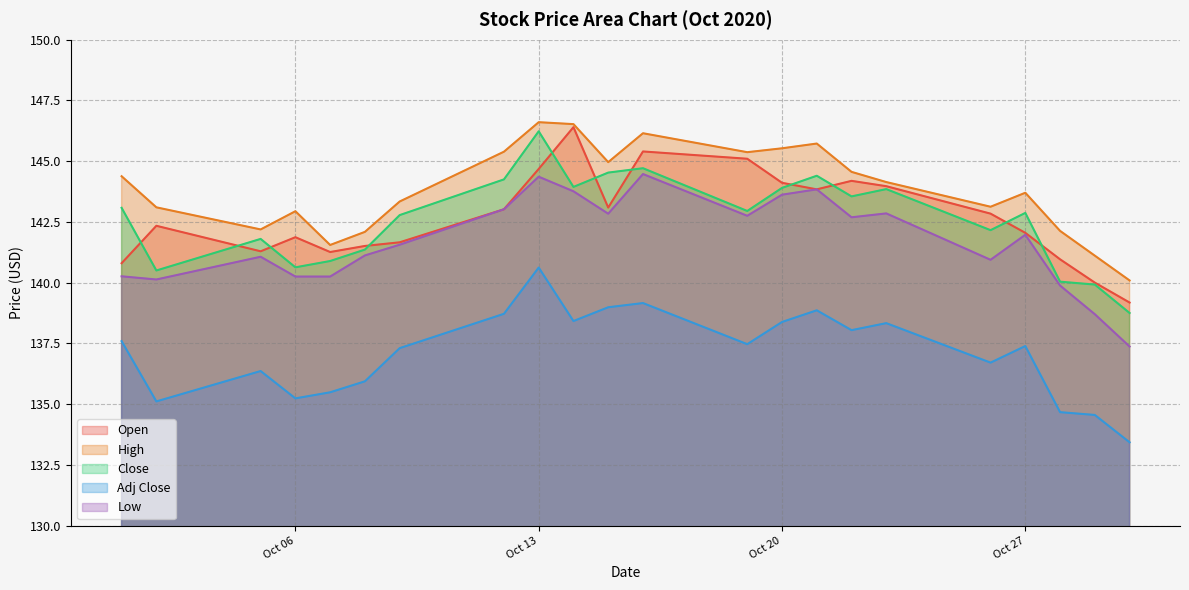

Does the chart display data point markers on the line(s)?

No